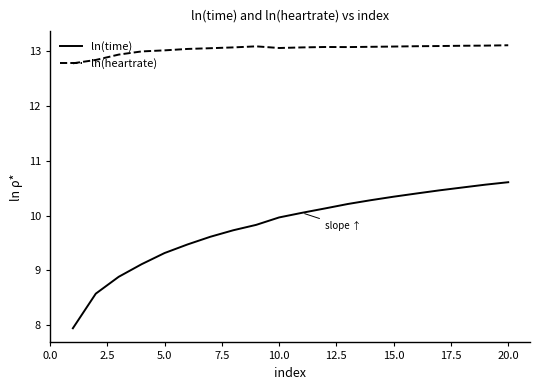

What are all the series names shown in the legend?

ln(time), ln(heartrate)